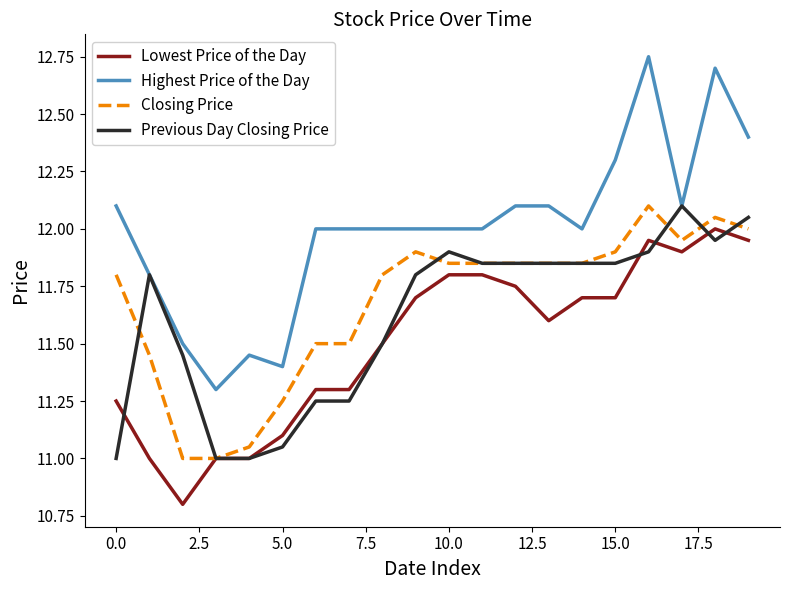

How many lines are shown in the chart?

4